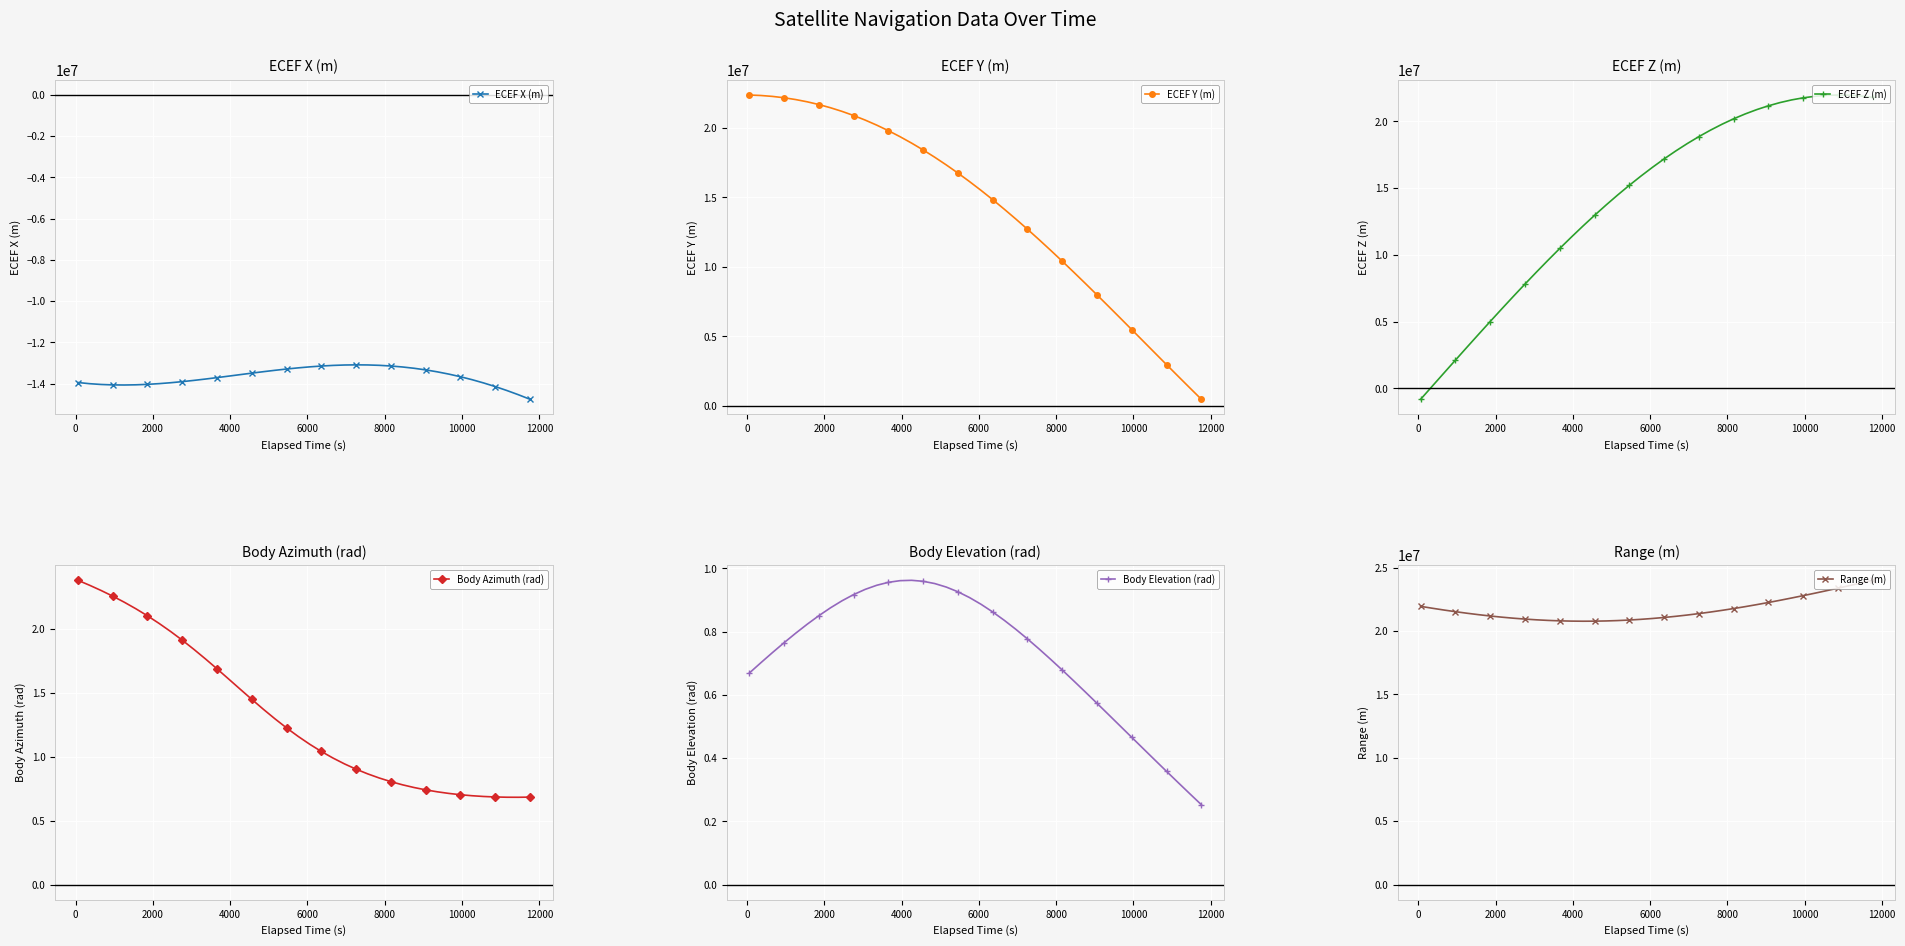

How many series are shown in this chart?

6